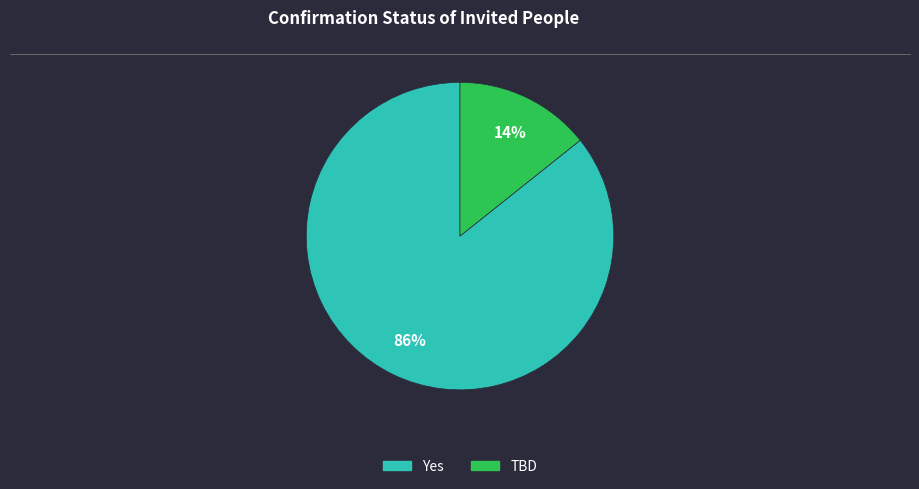

True or false: Yes accounts for 74% of the total.

False